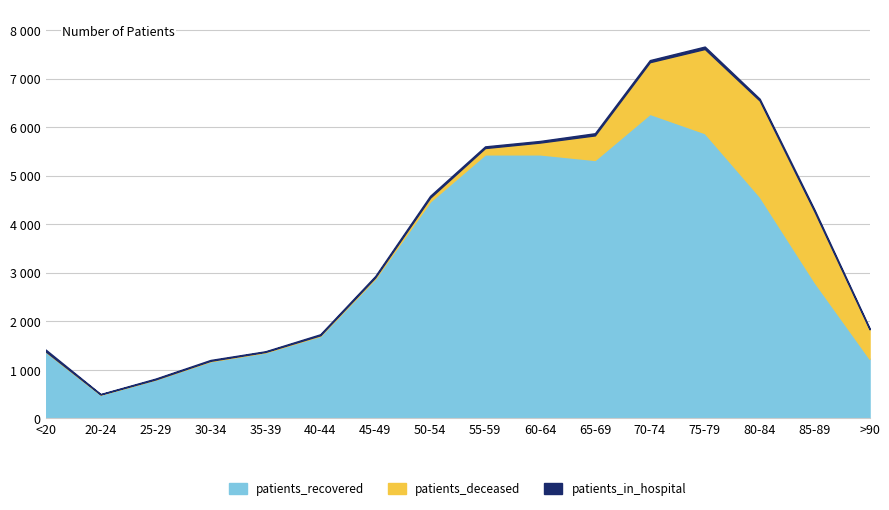

Reading left to right, what are all the values shown in this chart?

patients_recovered: 1377	492	803	1178	1361	1702	2882	4472	5442	5442	5327	6277	5880	4571	2806	1229
patients_in_hospital: 37	8	16	17	13	21	27	39	34	33	44	43	50	38	38	23
patients_deceased: 6	3	2	10	10	12	25	77	130	243	506	1064	1733	1978	1452	609